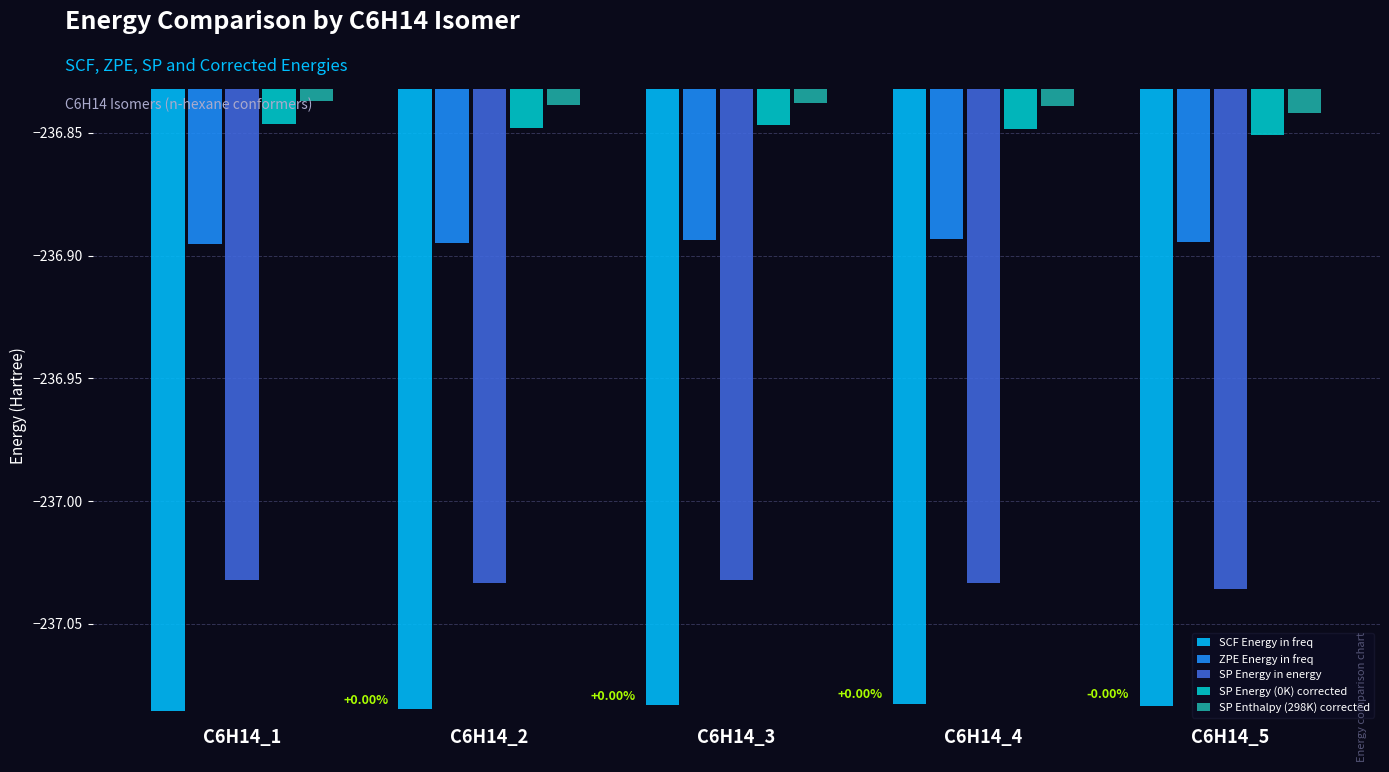

Rank the series at C6H14_3 from highest to lowest value.

SP Enthalpy (298K) corrected, SP Energy (0K) corrected, ZPE Energy in freq, SP Energy in energy, SCF Energy in freq